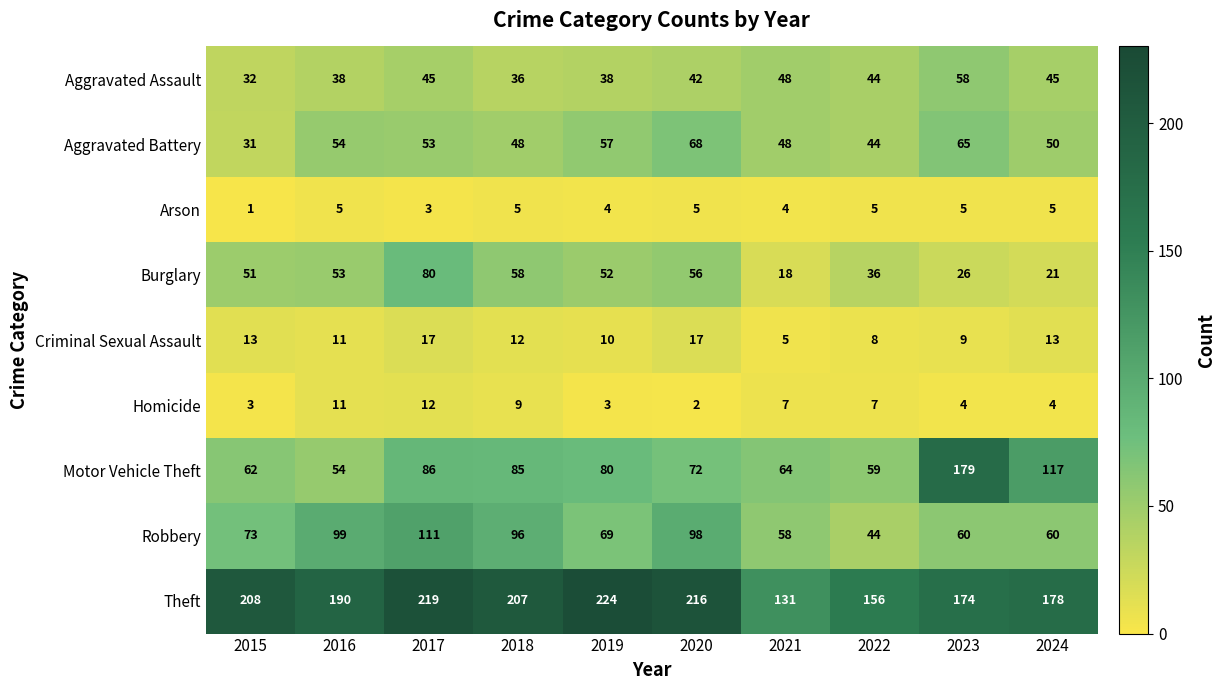

How many Homicide values are between 3 and 9?

7